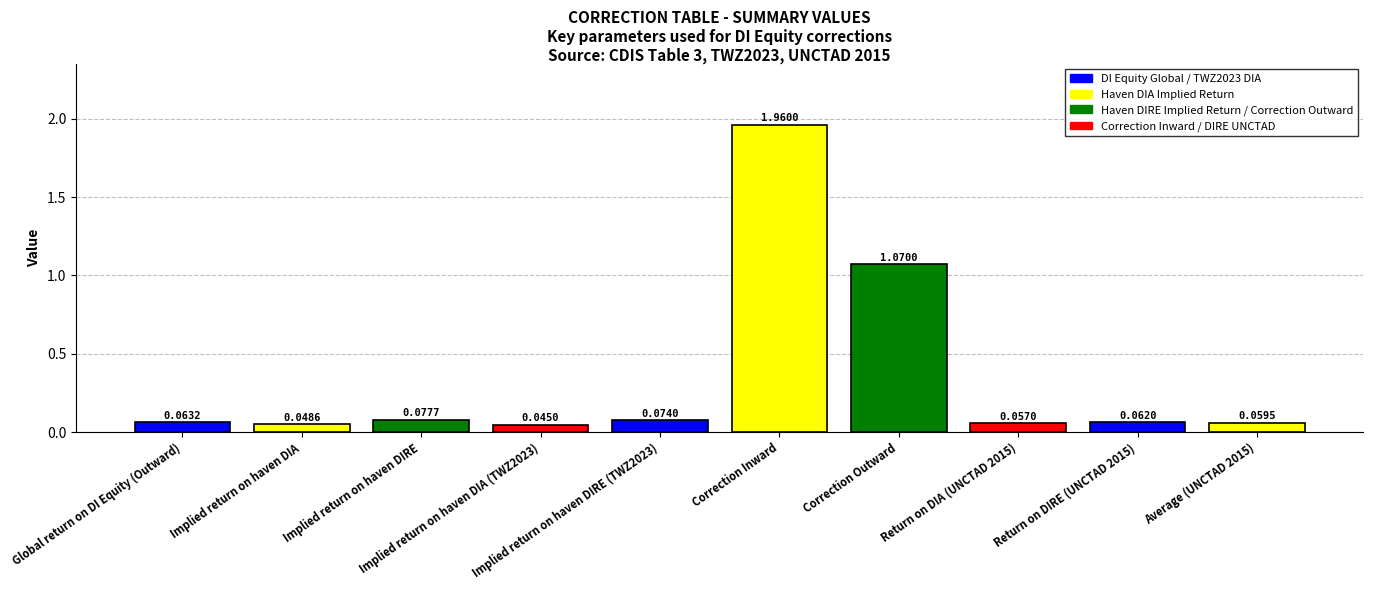

Rank the categories by value from highest to lowest.

Correction Inward, Correction Outward, Implied return on haven DIRE, Implied return on haven DIRE (TWZ2023), Global return on DI Equity (Outward), Return on DIRE (UNCTAD 2015), Average (UNCTAD 2015), Return on DIA (UNCTAD 2015), Implied return on haven DIA, Implied return on haven DIA (TWZ2023)